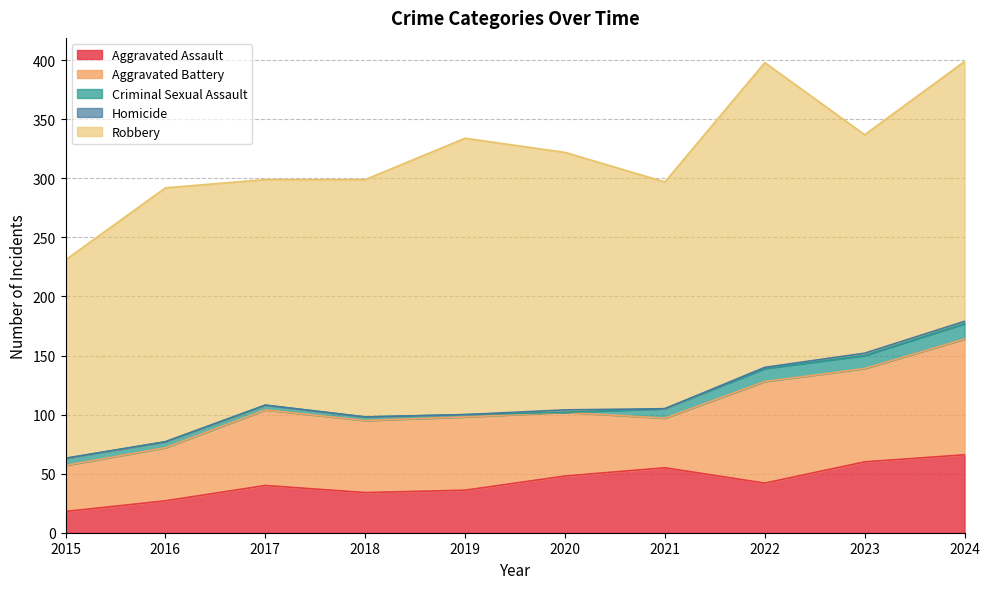

How many lines are shown in the chart?

5